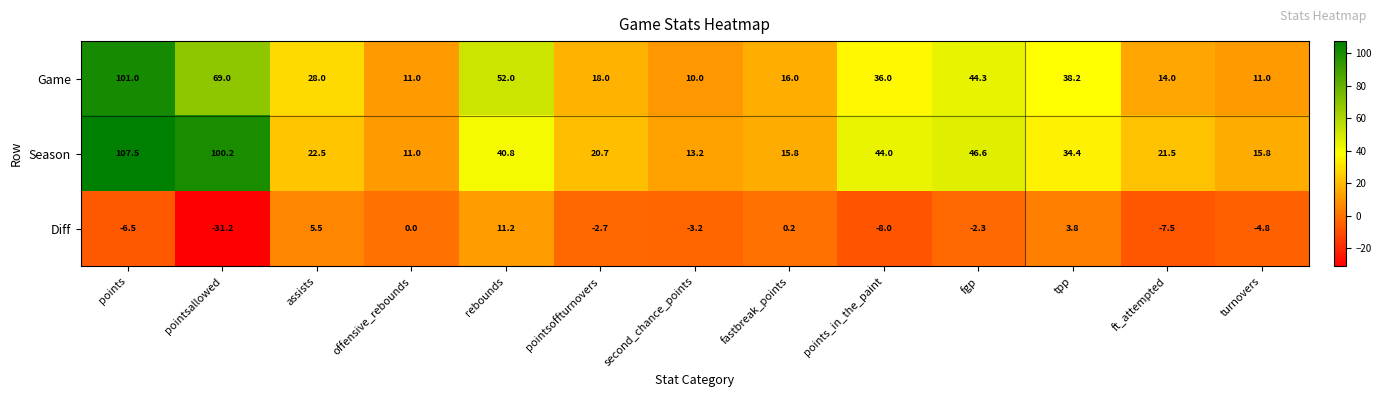

What is the difference between the Game values at pointsoffturnovers and ft_attempted?

4.0